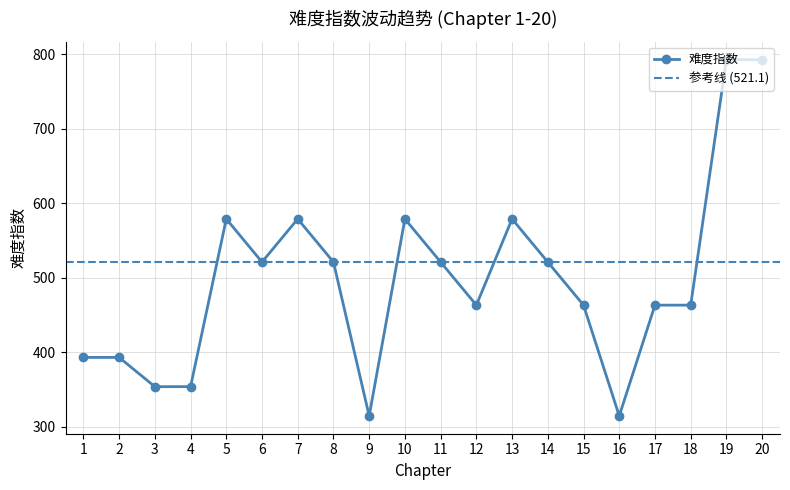

Is this an area chart (filled region under the line)?

No